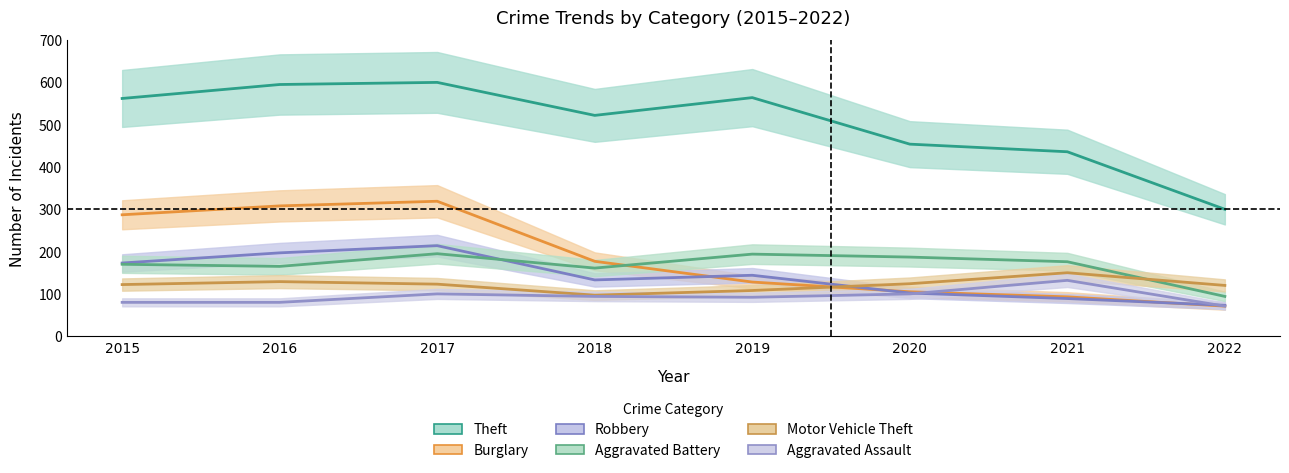

Between 2018 and 2020, which is larger?

2018